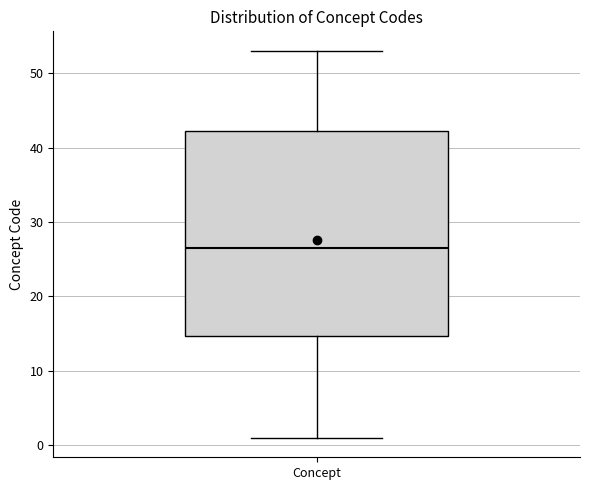

Where is the lower edge of the box for Concept on the y-axis? The values are not printed on the chart, so give them approximately, as read against the axis.

15